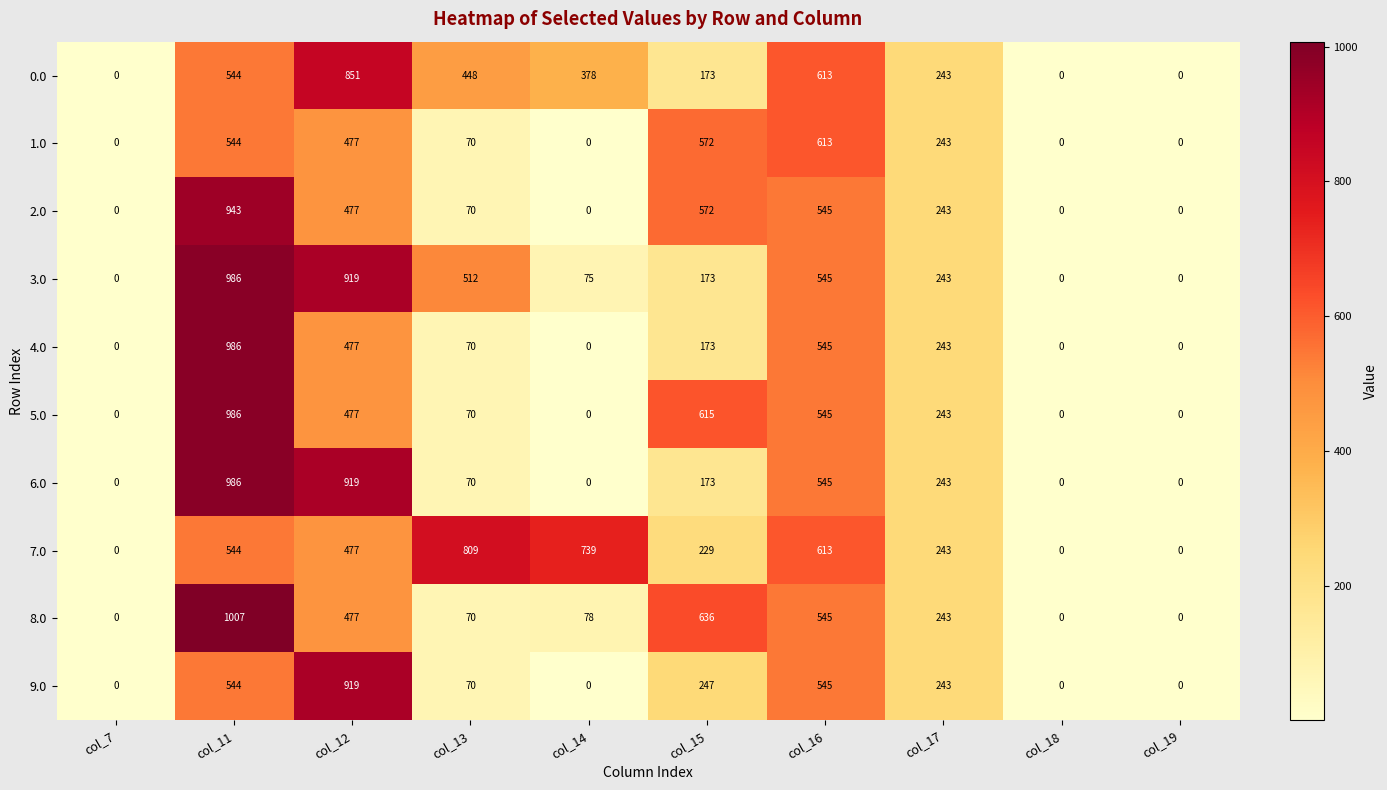

Is it true that 8.0 equals 636 at col_15?

True